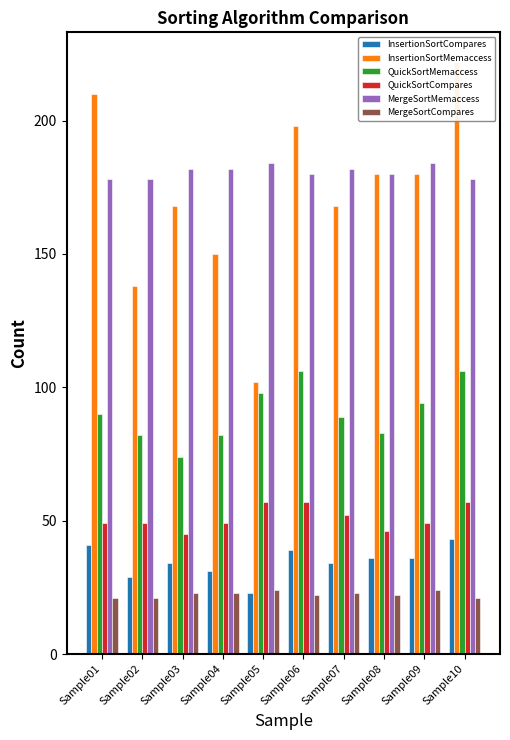

Which category has the lowest value in the QuickSortMemaccess series?

Sample03